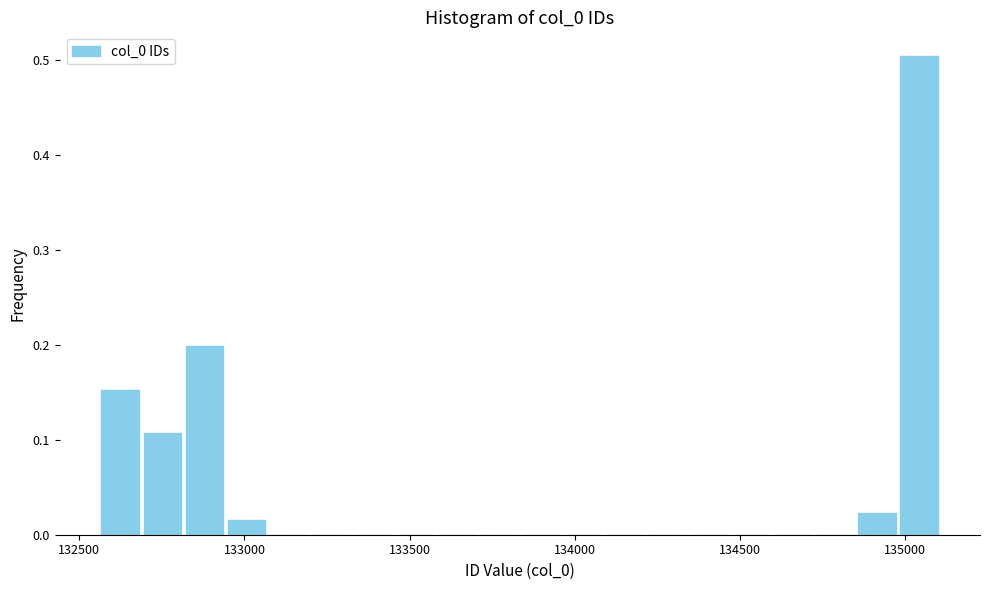

Around what value on the x-axis is the tallest bar? Give the approximate position of its centre, as read against the axis.

135050